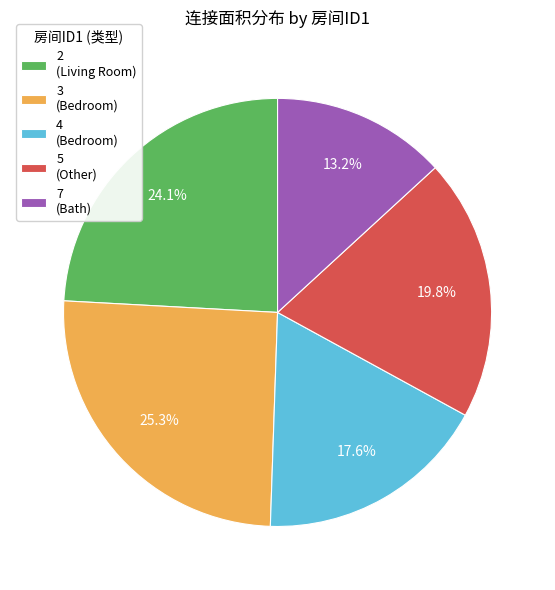

Between 3 (Bedroom) and 7 (Bath), which is larger?

3 (Bedroom)